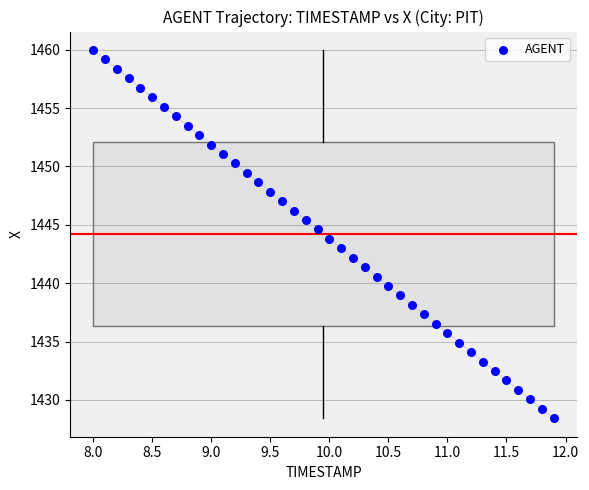

What is the range of Y values (max minus min)?

31.5